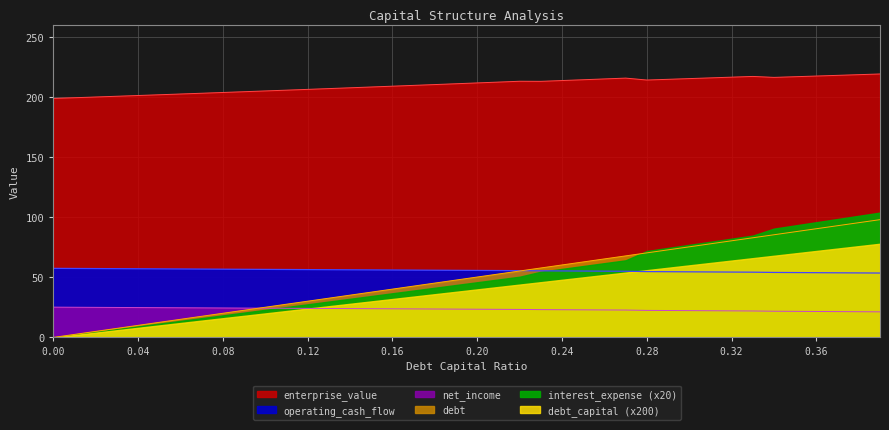

Which has a higher value, 0.34 or 0.11?

0.34